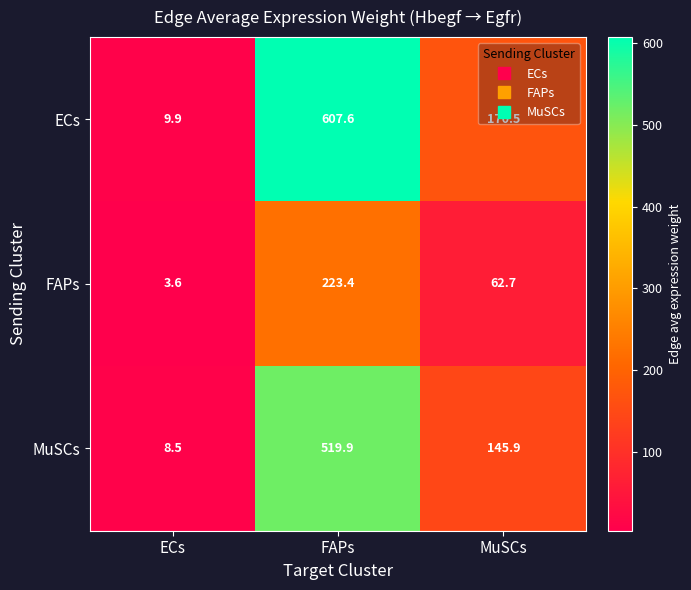

Rank the series at FAPs from lowest to highest value.

FAPs, MuSCs, ECs